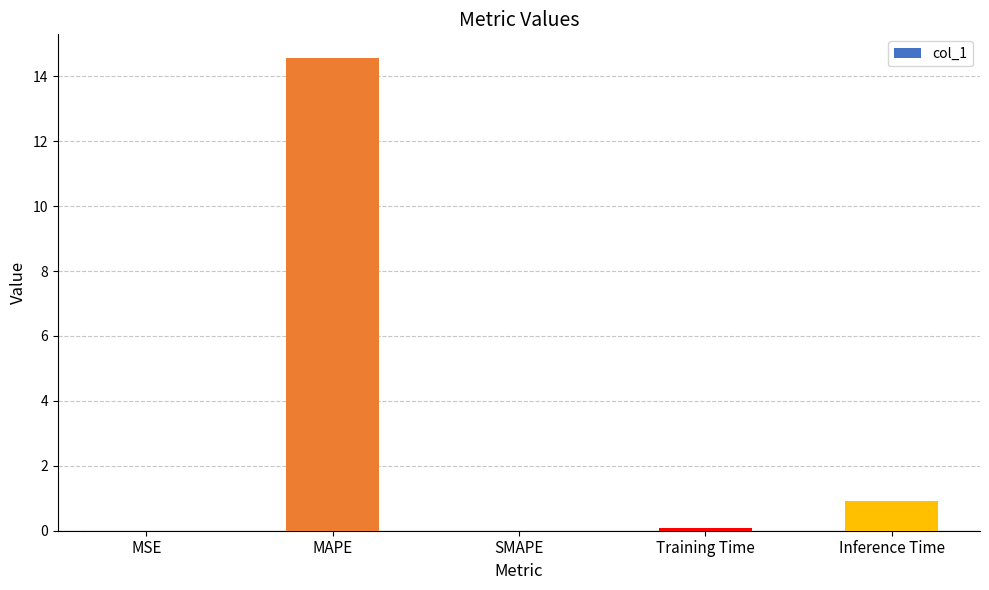

Read the value at Inference Time.

0.9